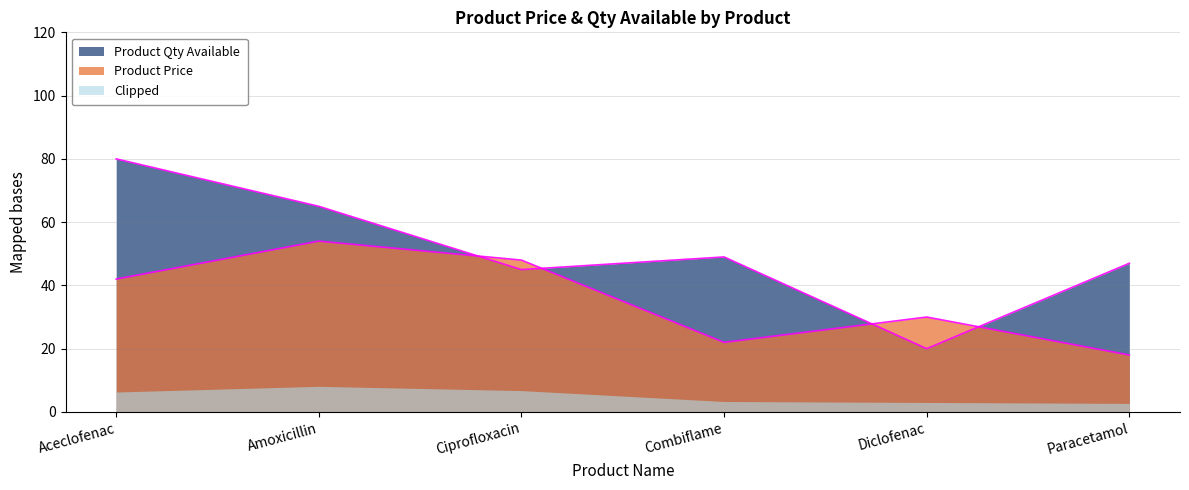

How many times do Product Qty Available and Product Price cross each other?

4